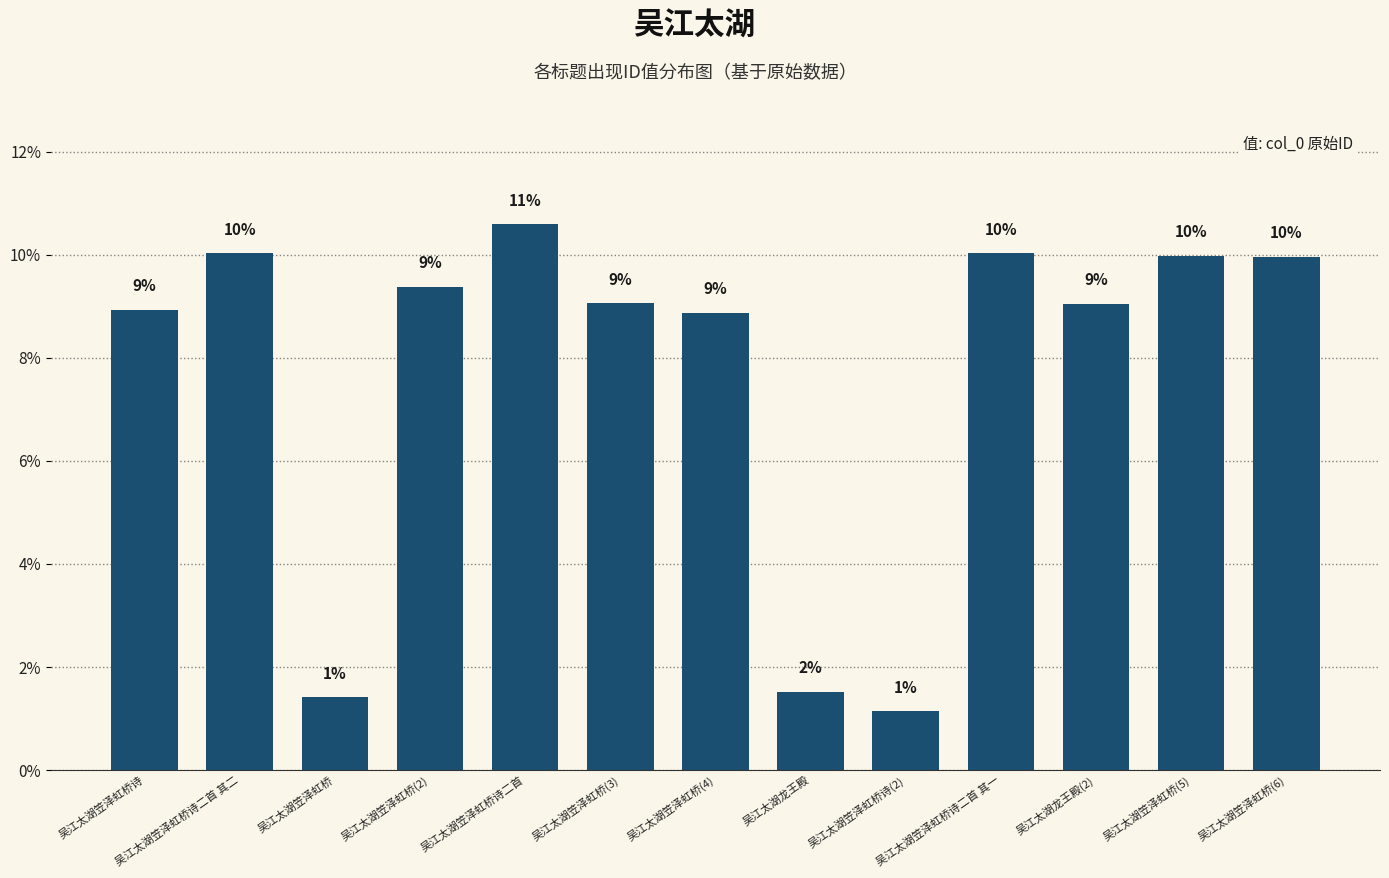

Does the chart contain stacked bars?

No